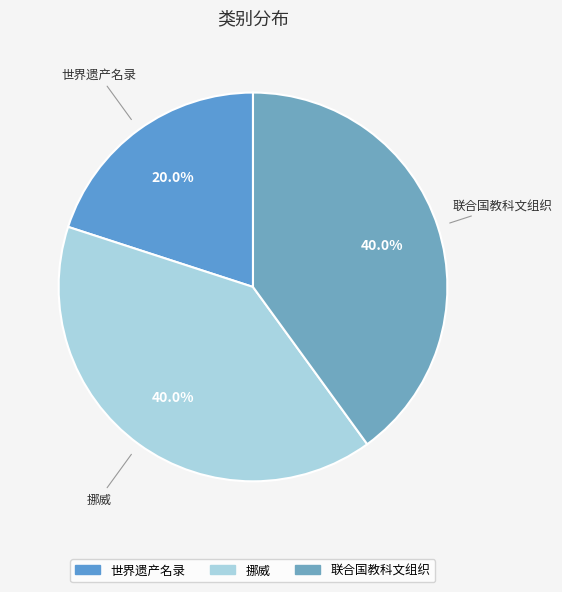

Does any single category account for the majority?

No